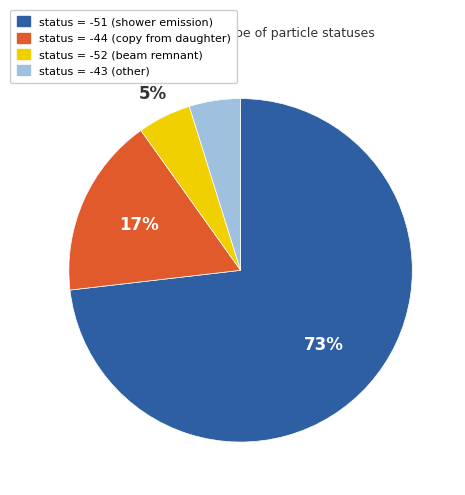

Which slice is the largest?

status = -51